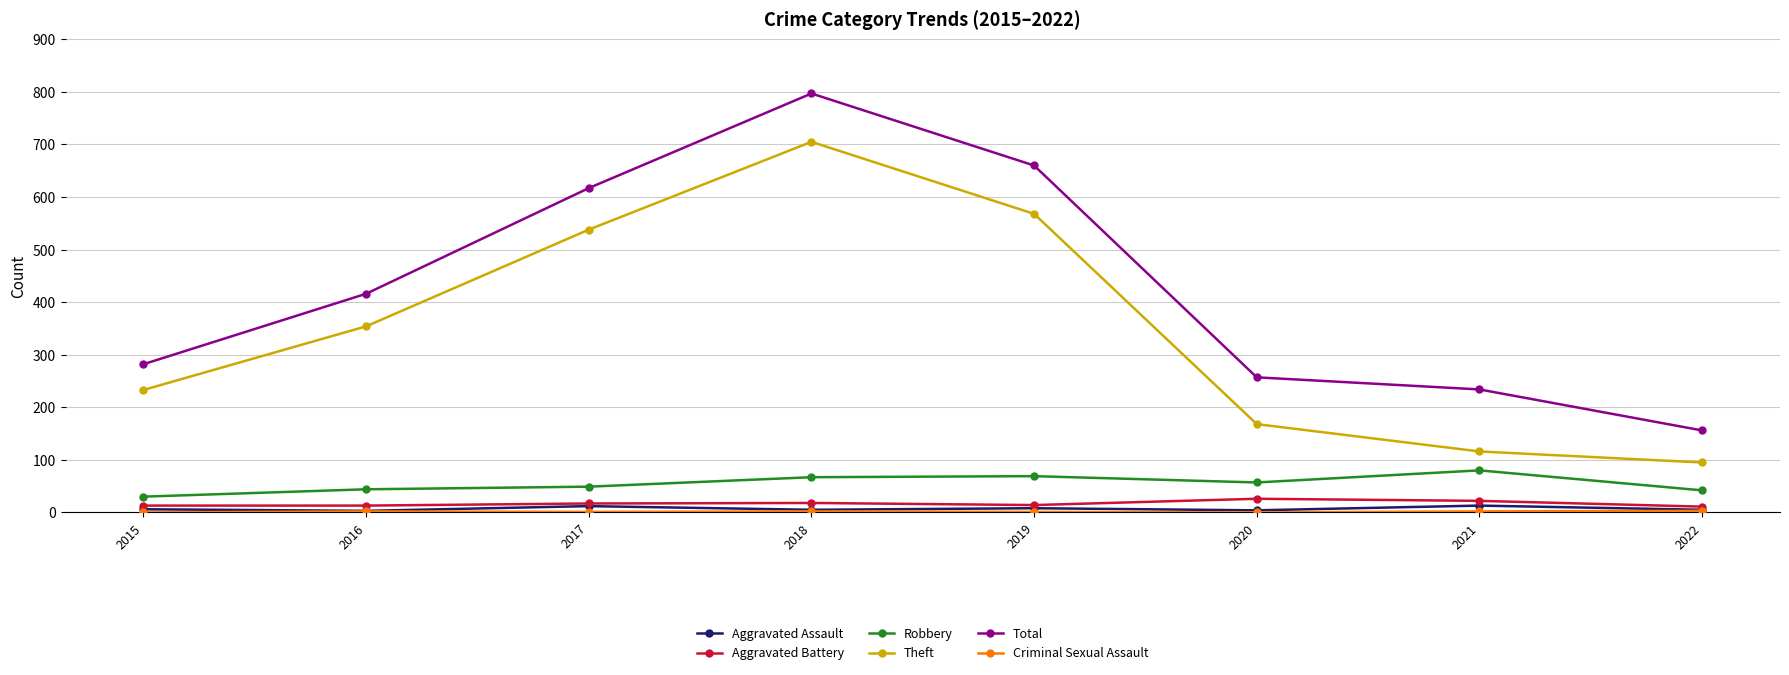

What is the maximum value shown in the chart?

797